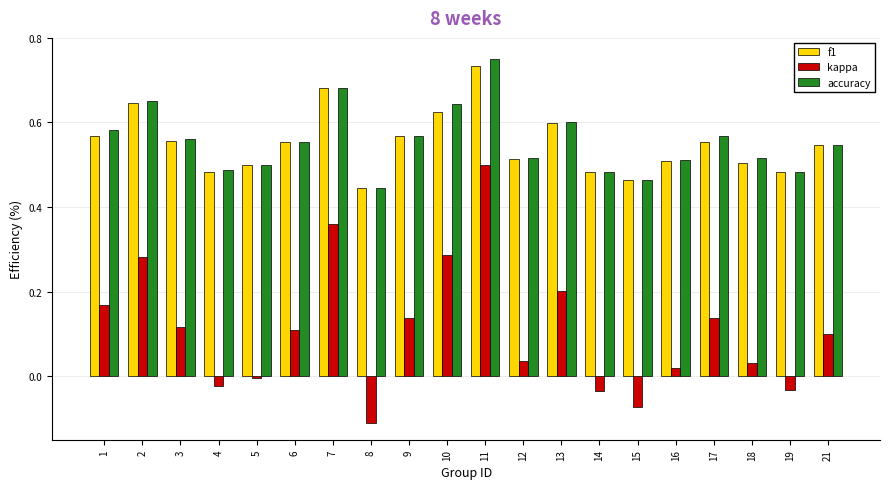

How many positive values does the kappa series have?

14